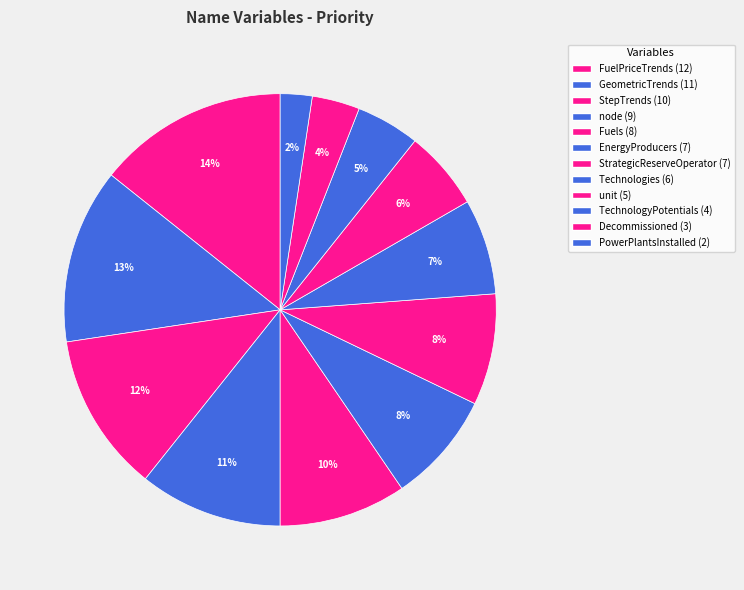

Does FuelPriceTrends account for over 50% of the chart?

No